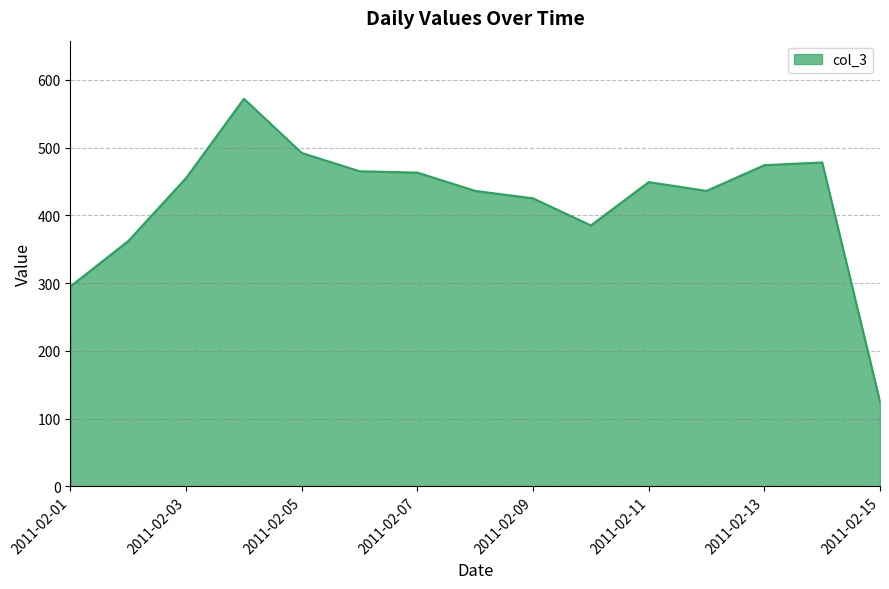

What is the smallest value displayed?

125